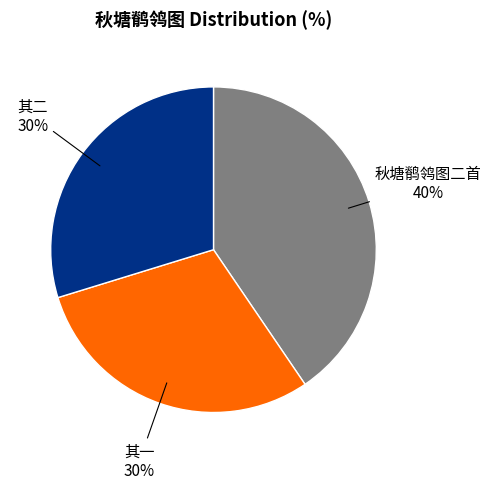

To the nearest percent, what is the average slice percentage?

33%